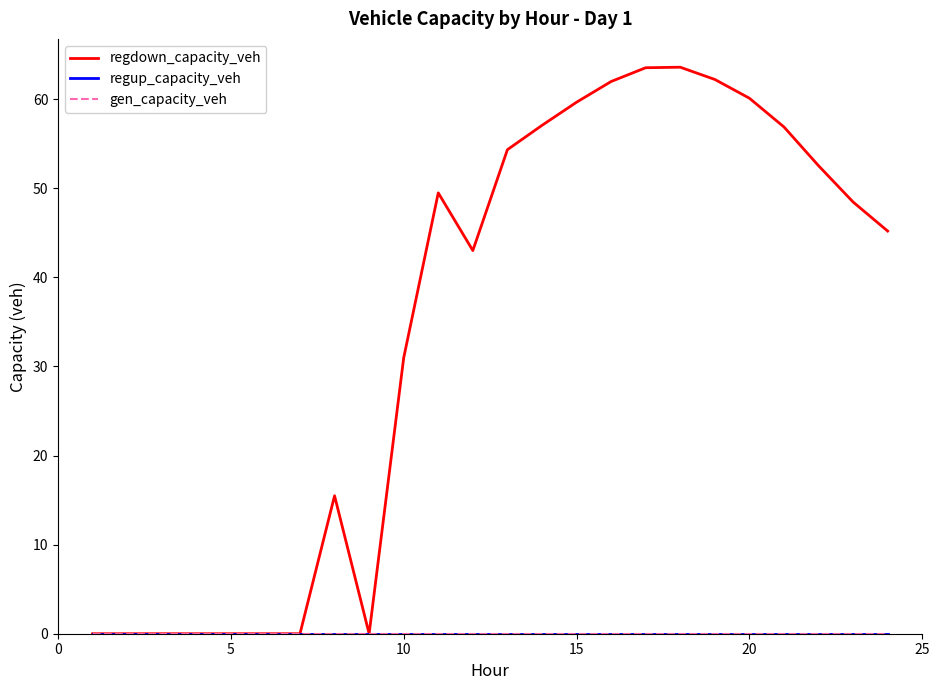

Which series has the largest range (max minus min)?

regdown_capacity_veh